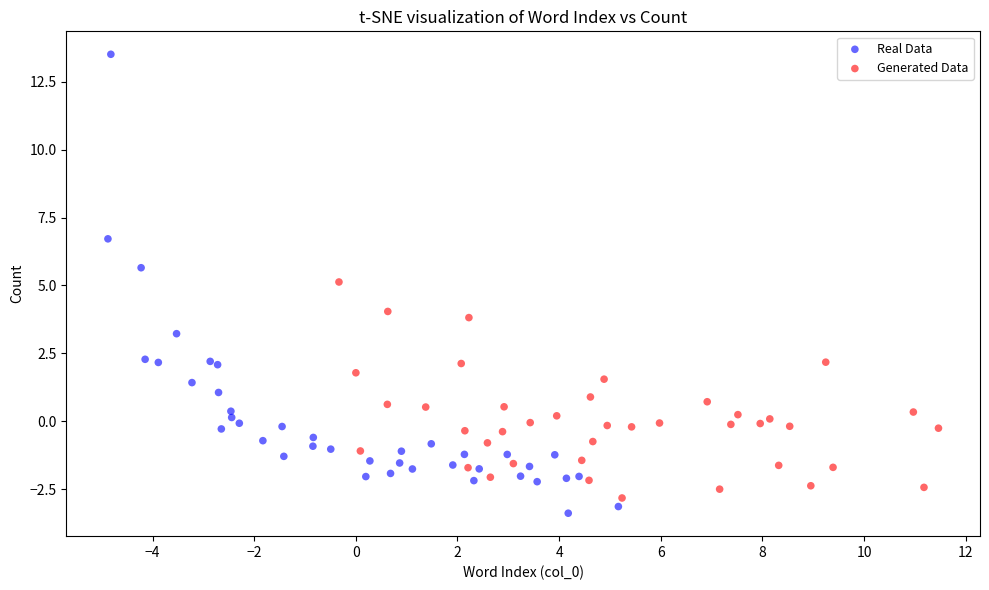

Which series has the largest Y range (max minus min)?

Real Data